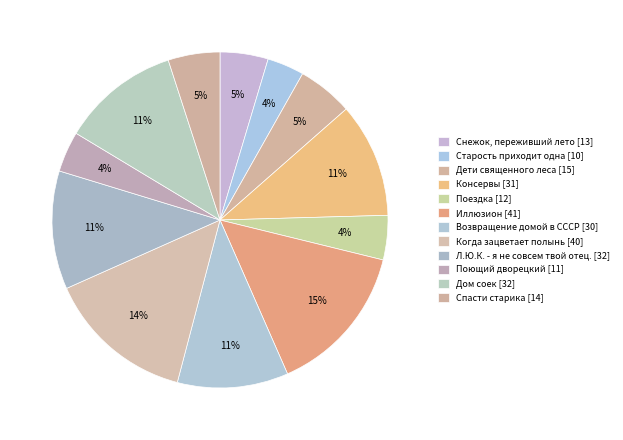

To the nearest percent, what is the average slice percentage?

8%